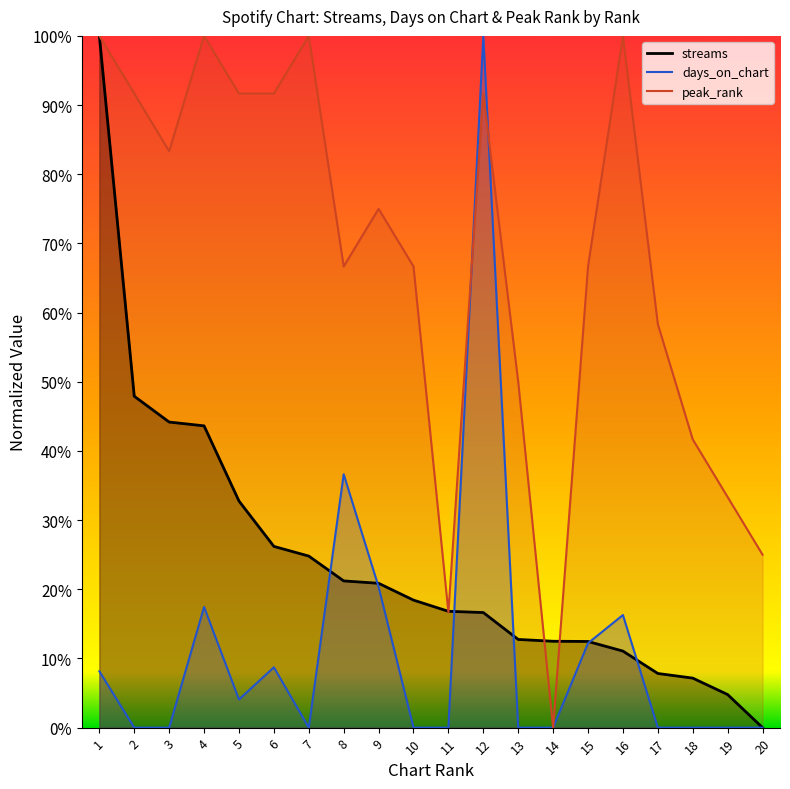

Rank the series by their maximum value, from highest to lowest.

peak_rank, streams, days_on_chart